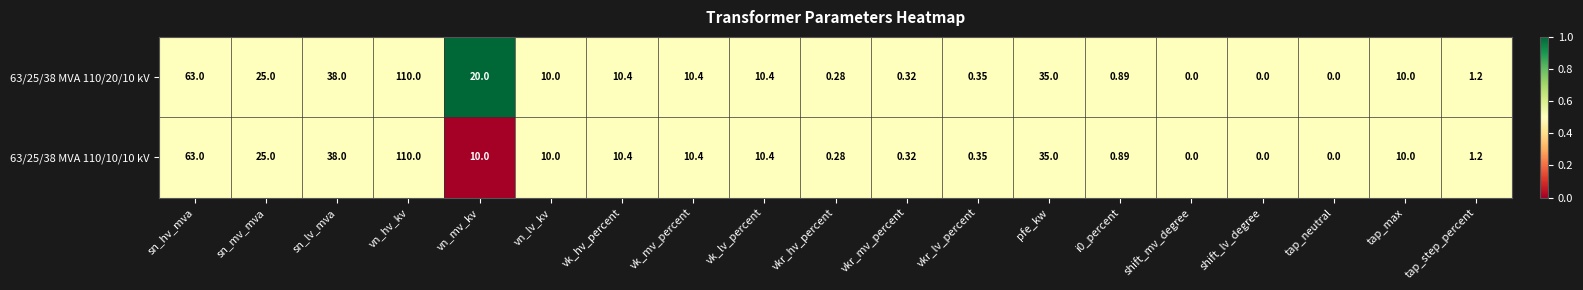

Count the number of categories in the chart.

19